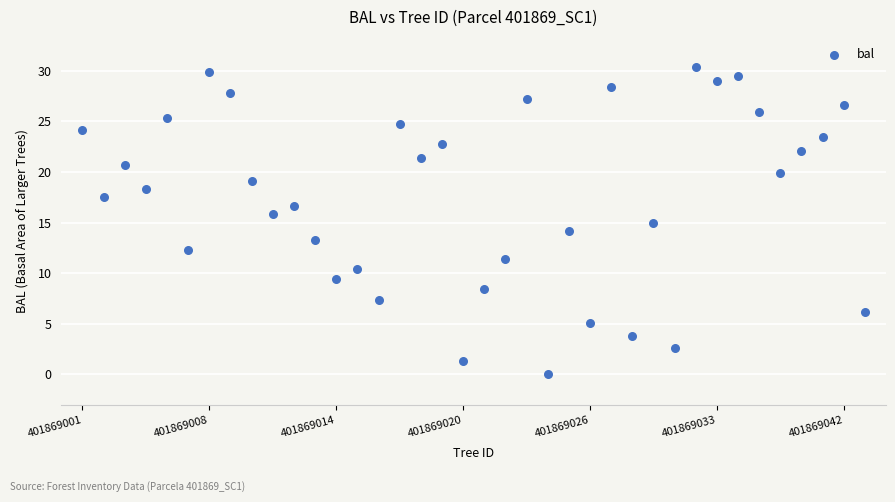

What is the range of Y values (max minus min)?

30.4